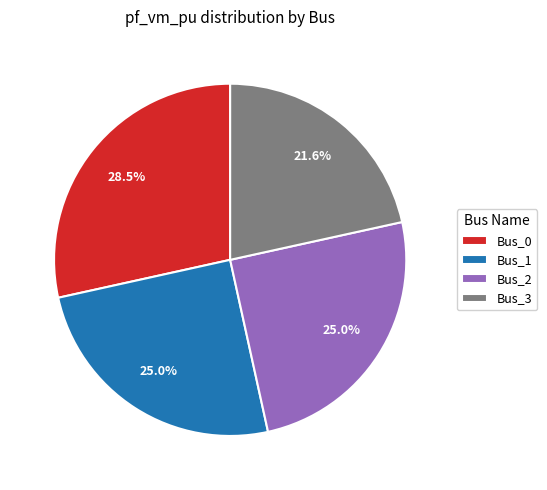

Does Bus_1 represent more than half of the total?

No